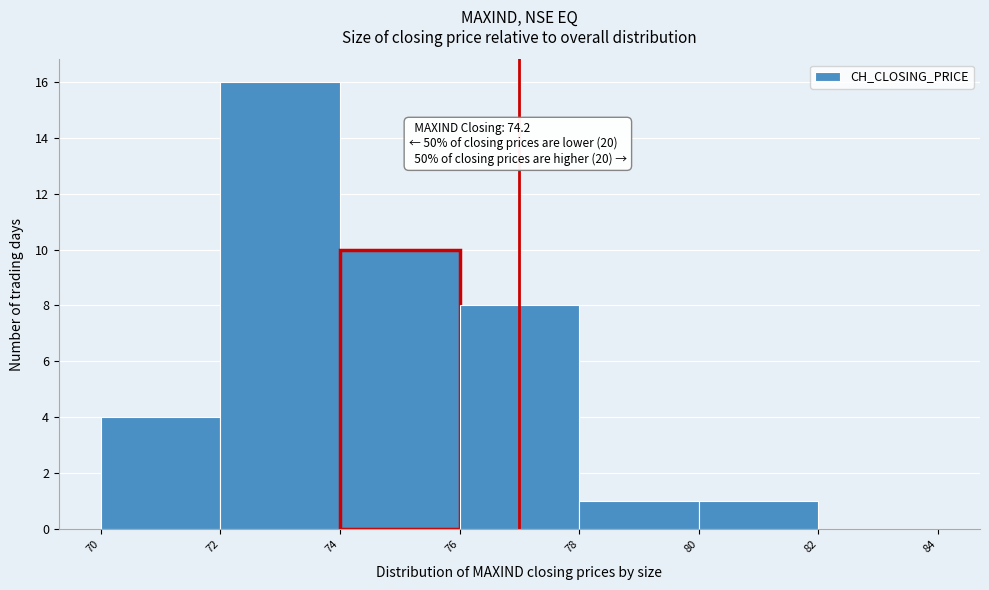

Which range on the x-axis has the tallest bar?

72 to 74